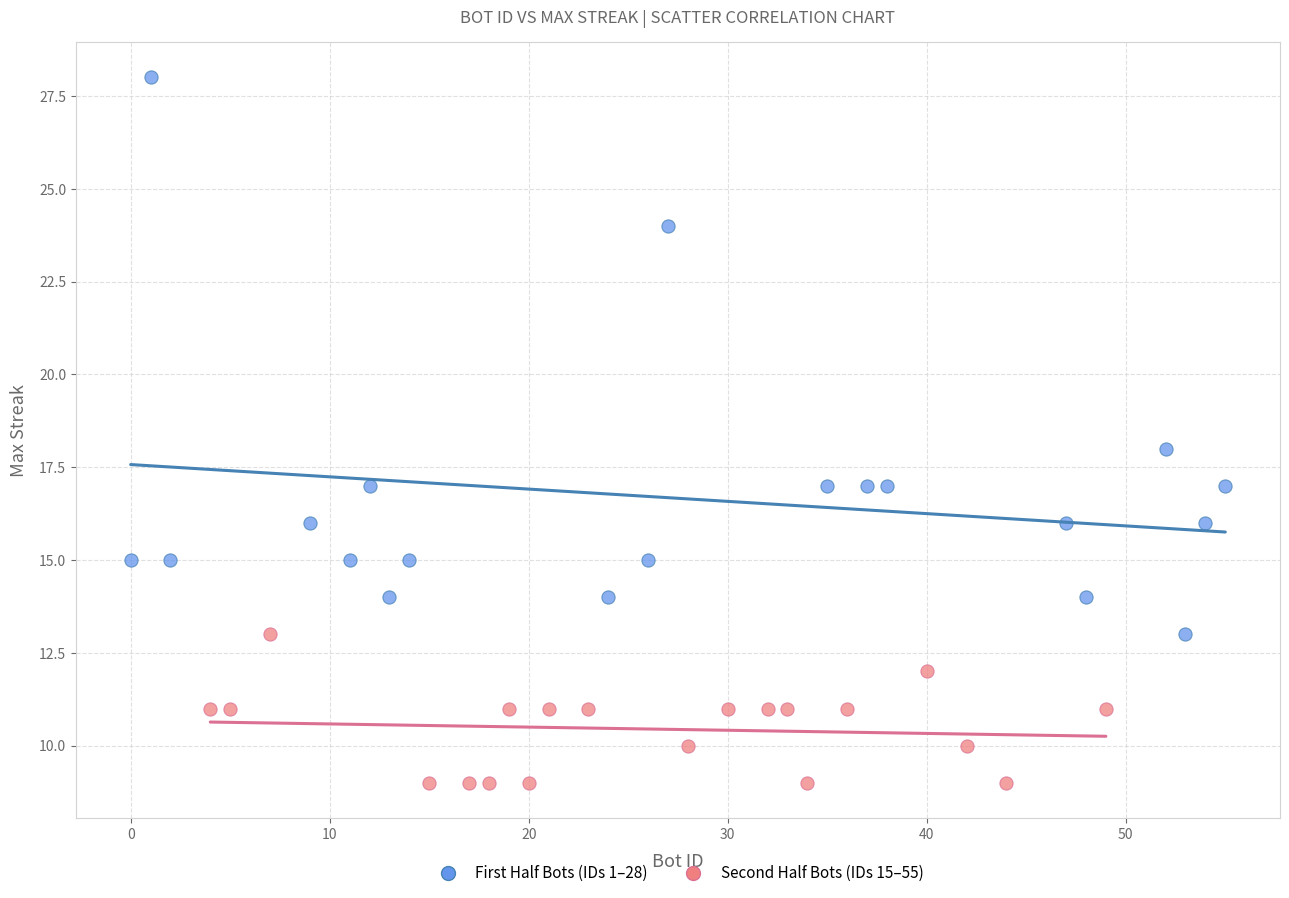

Which series reaches the minimum Y coordinate?

Second Half Bots (IDs 15–55)